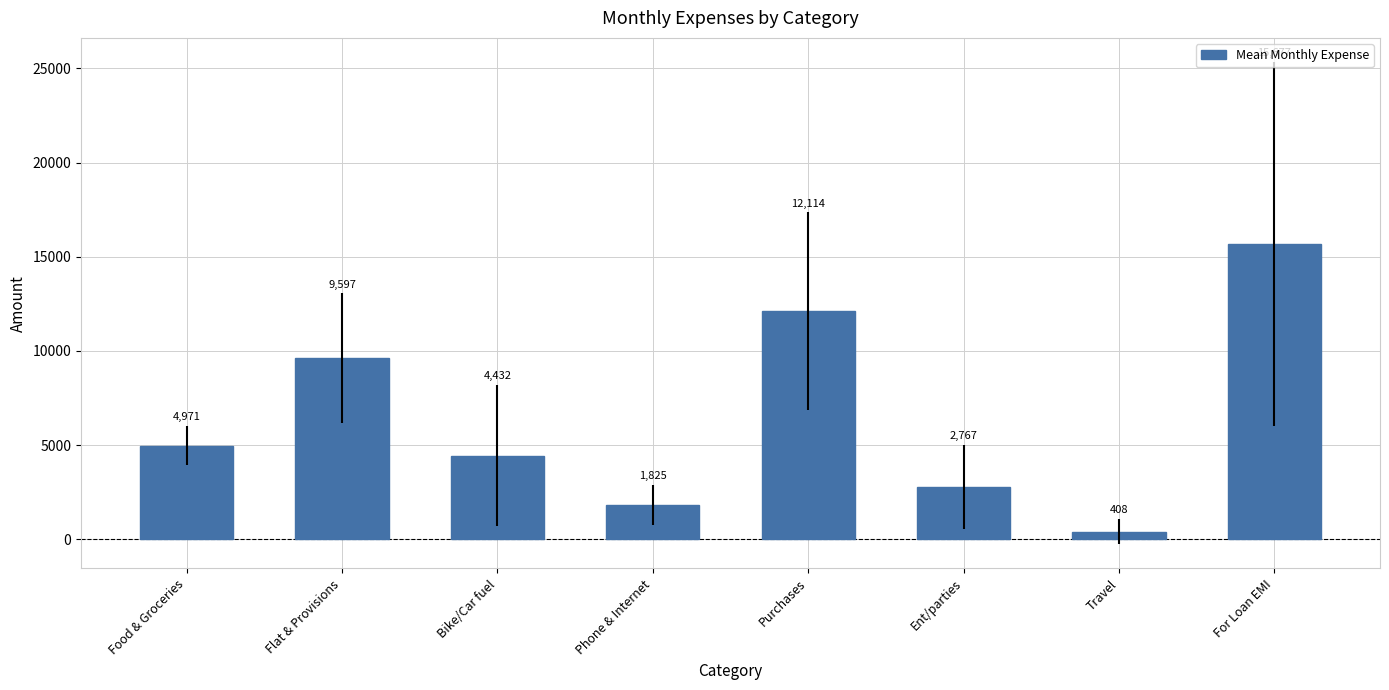

How many data points are less than 4970?

4